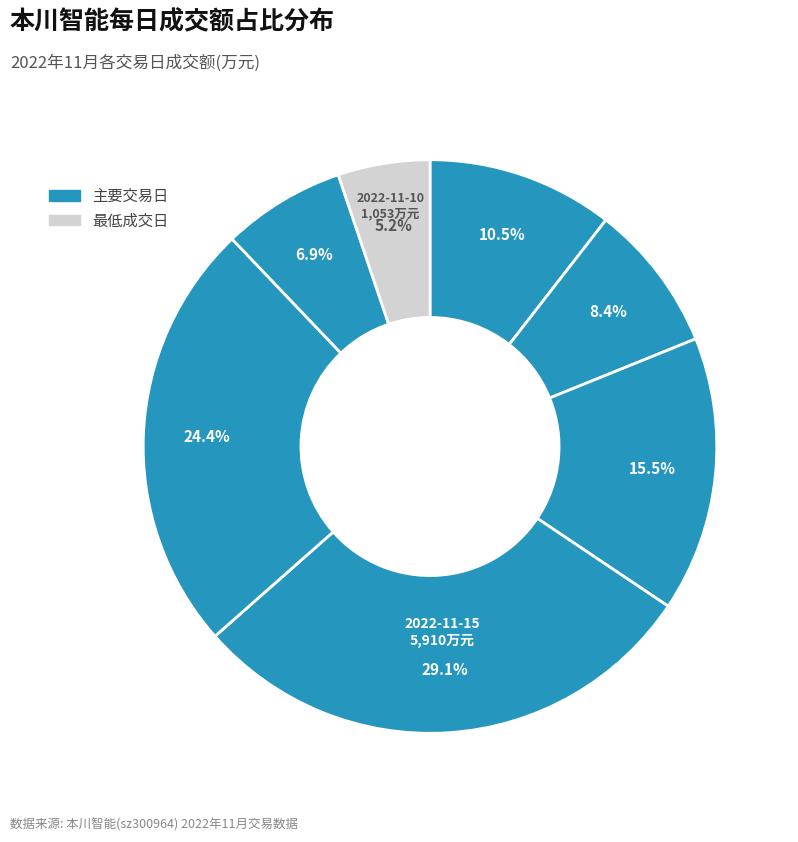

How many slices are in this pie chart?

7